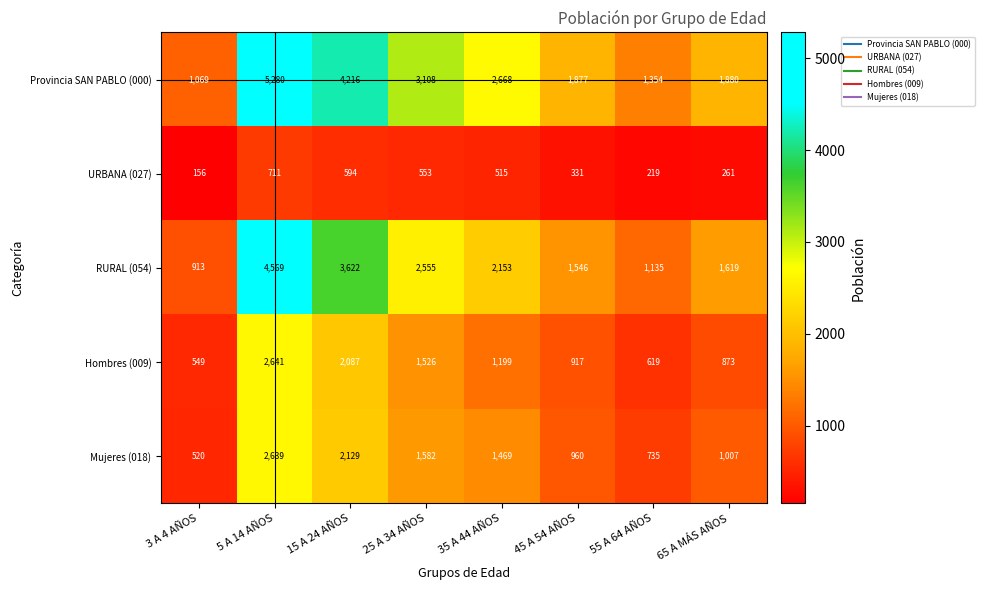

What is the greatest value displayed?

5280